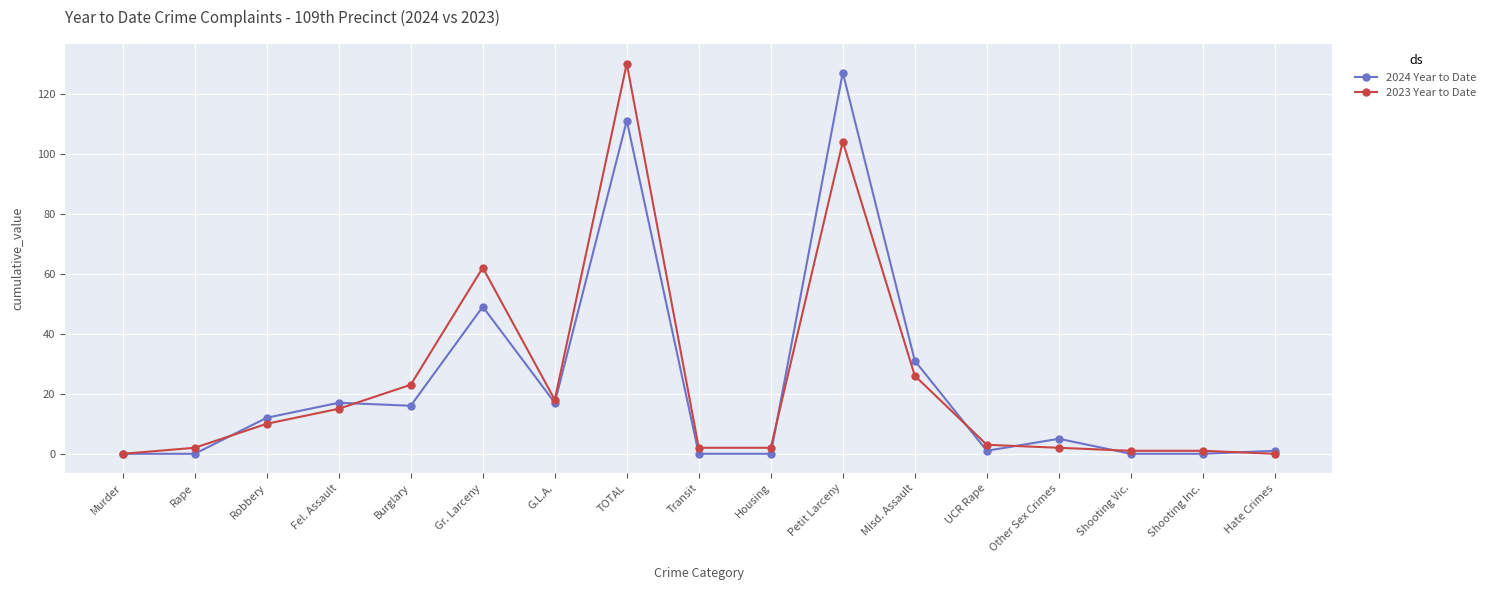

At which category does 2023 Year to Date reach its first local peak?

Gr. Larceny